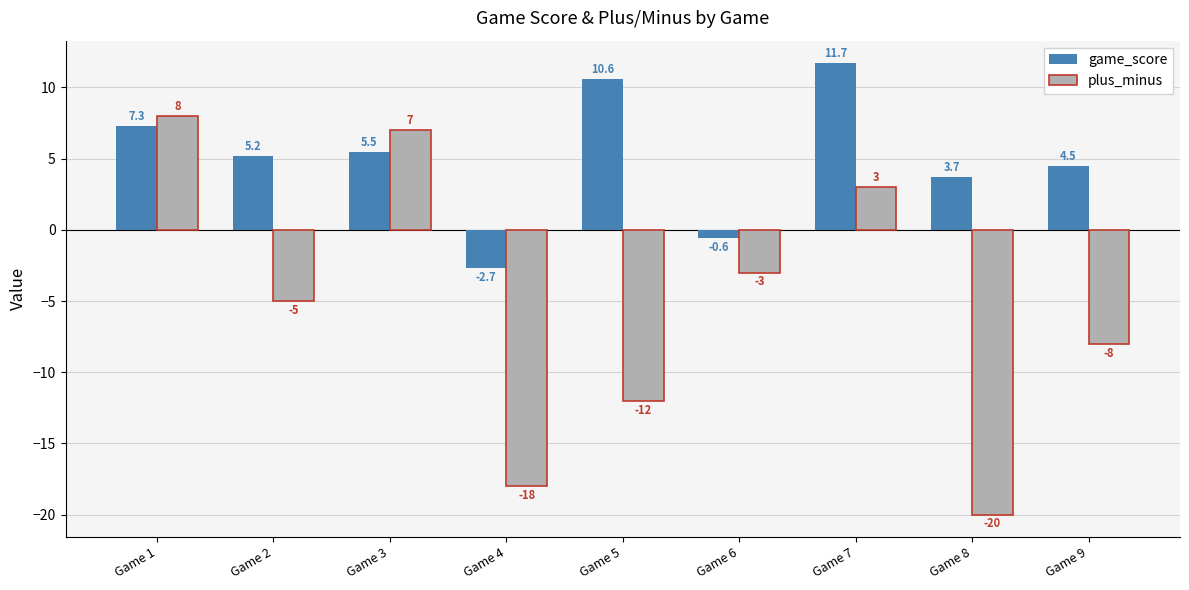

What is the total value across all series at Game 7?

14.7